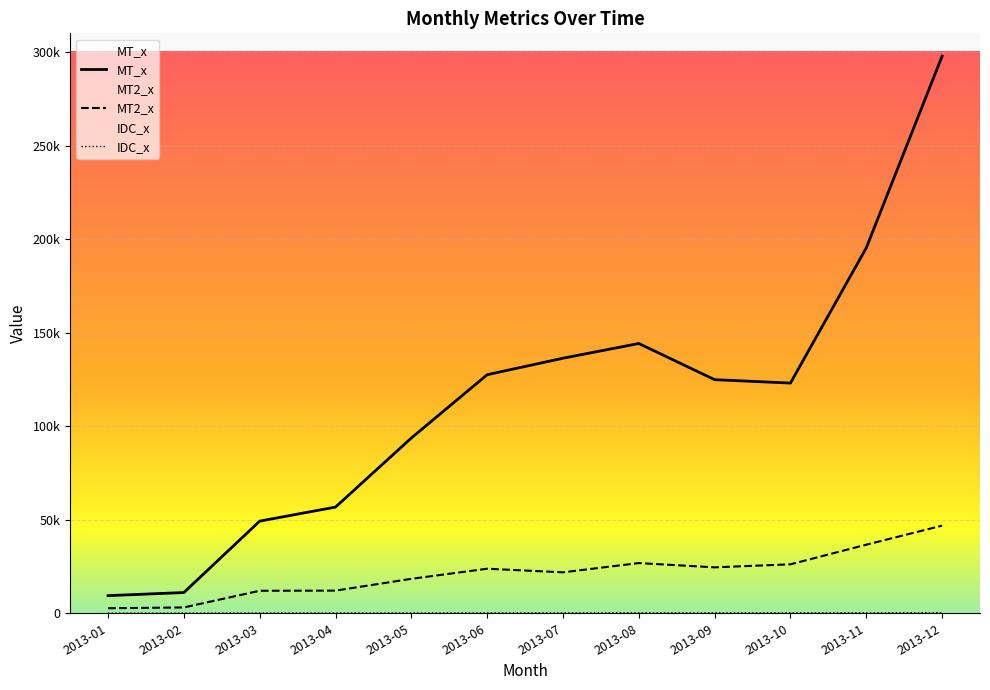

Where is the first local maximum for MT2_x?

2013-06